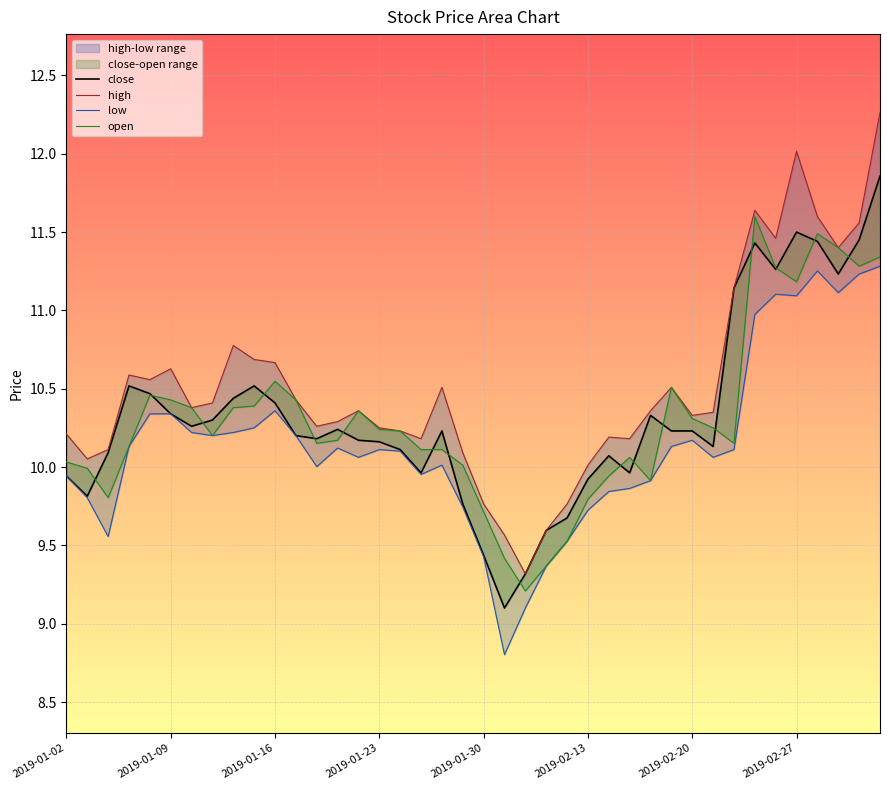

What is the value of the low point at the 8th from the left?

10.2